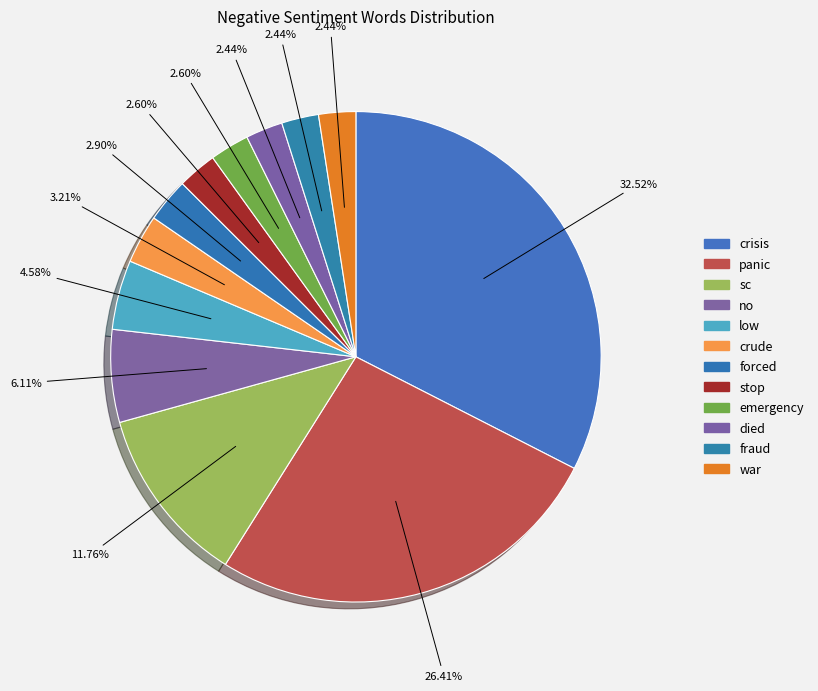

How many slices are in this pie chart?

12